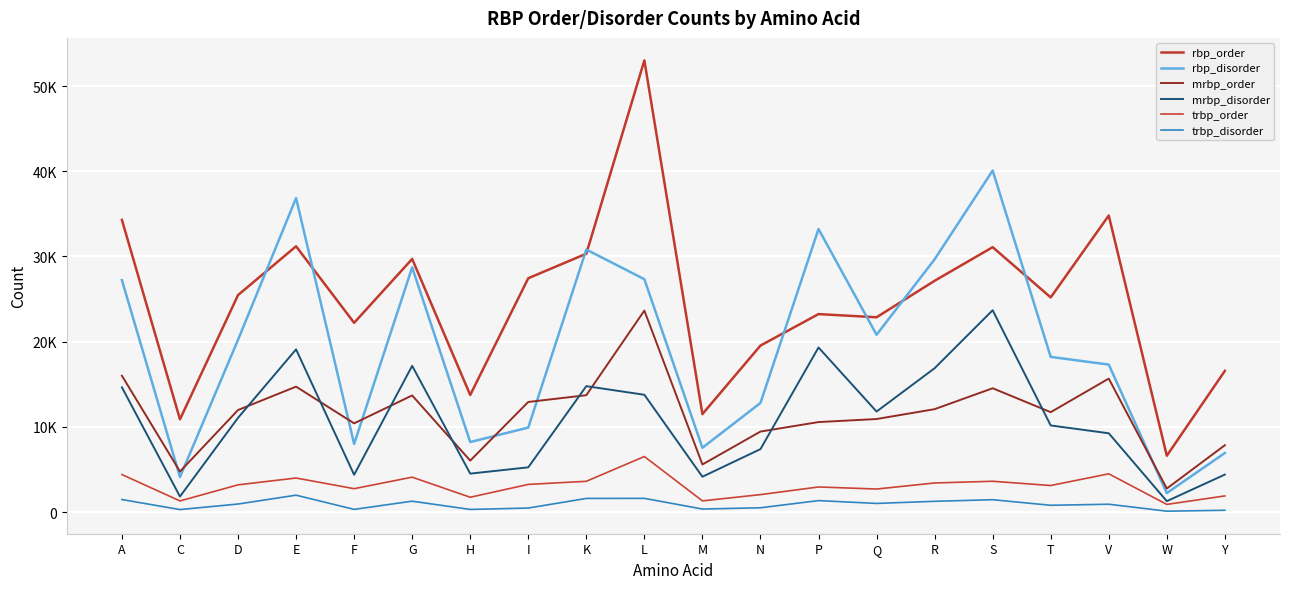

Does the chart display data point markers on the line(s)?

No